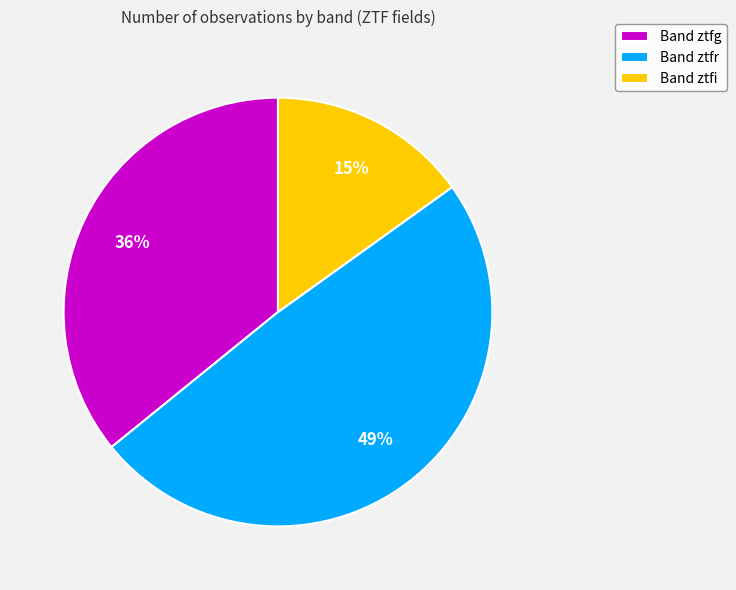

Between Band ztfr and Band ztfi, which is larger?

Band ztfr